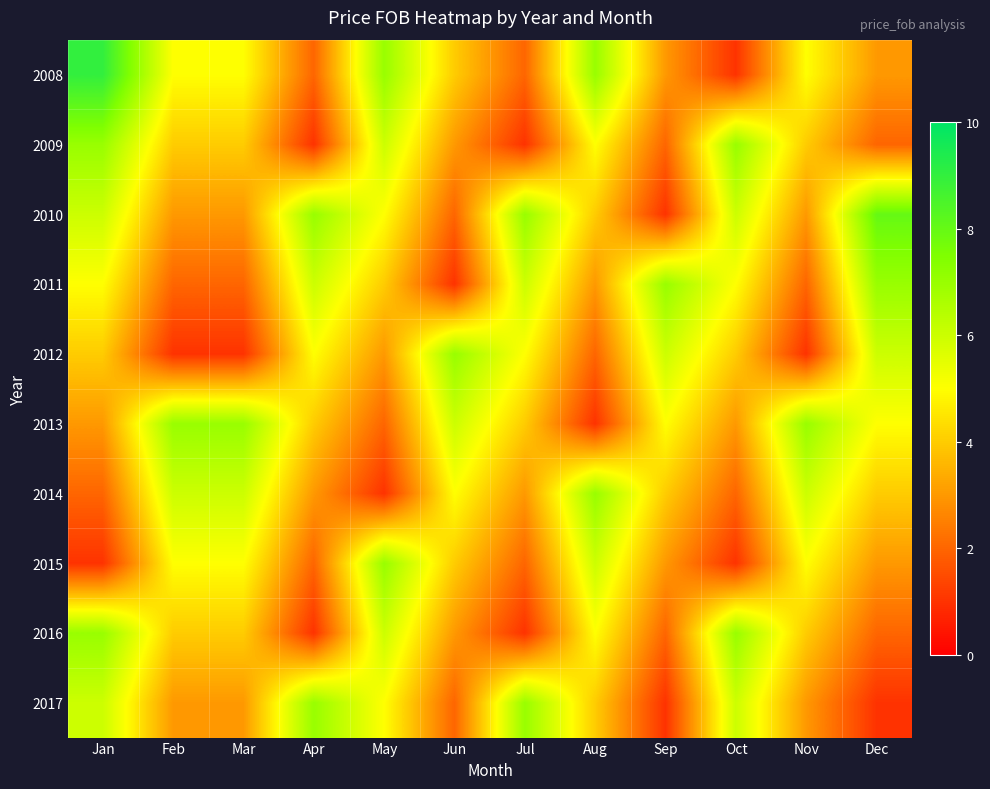

Reading left to right, list all the values displayed in this chart.

2008: Jan=9	Feb=5	Mar=5	Apr=2	May=7	Jun=4	Jul=2	Aug=7	Sep=3	Oct=1	Nov=5	Dec=3
2009: Jan=7	Feb=4	Mar=4	Apr=1	May=6	Jun=3	Jul=1	Aug=5	Sep=2	Oct=7	Nov=4	Dec=2
2010: Jan=6	Feb=3	Mar=3	Apr=7	May=5	Jun=2	Jul=7	Aug=4	Sep=1	Oct=6	Nov=3	Dec=8
2011: Jan=5	Feb=2	Mar=2	Apr=6	May=4	Jun=1	Jul=6	Aug=3	Sep=7	Oct=5	Nov=2	Dec=7
2012: Jan=4	Feb=1	Mar=1	Apr=5	May=3	Jun=7	Jul=5	Aug=2	Sep=6	Oct=4	Nov=1	Dec=6
2013: Jan=3	Feb=7	Mar=7	Apr=4	May=2	Jun=6	Jul=4	Aug=1	Sep=5	Oct=3	Nov=7	Dec=5
2014: Jan=2	Feb=6	Mar=6	Apr=3	May=1	Jun=5	Jul=3	Aug=7	Sep=4	Oct=2	Nov=6	Dec=4
2015: Jan=1	Feb=5	Mar=5	Apr=2	May=7	Jun=4	Jul=2	Aug=6	Sep=3	Oct=1	Nov=5	Dec=3
2016: Jan=7	Feb=4	Mar=4	Apr=1	May=6	Jun=3	Jul=1	Aug=5	Sep=2	Oct=7	Nov=4	Dec=2
2017: Jan=6	Feb=3	Mar=3	Apr=7	May=5	Jun=2	Jul=7	Aug=4	Sep=1	Oct=6	Nov=3	Dec=1